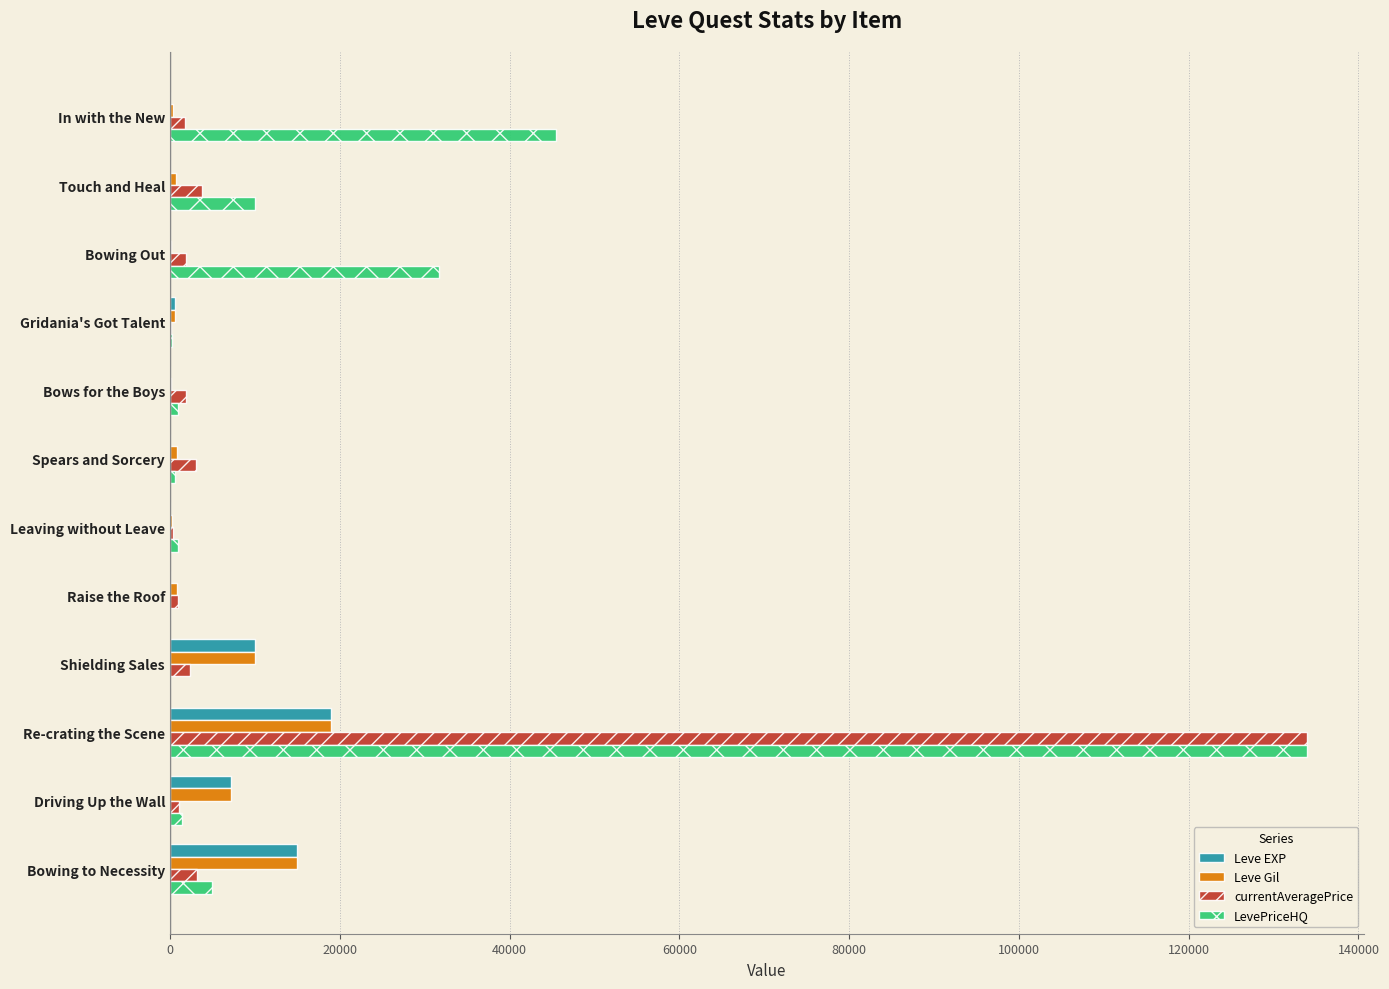

What is the sum of all Leve Gil values?

54700